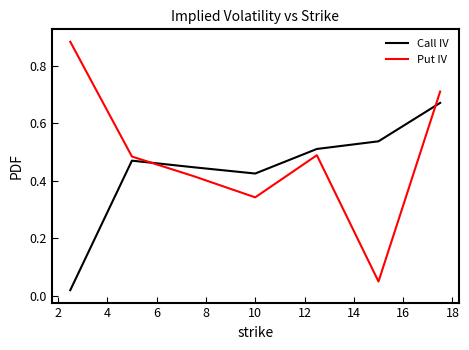

Which series has the widest spread of values?

Put IV